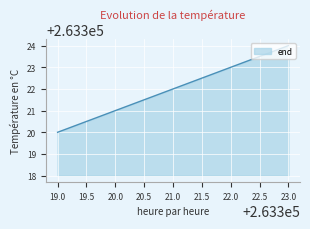

What is the approximate value at 21.0?

263322